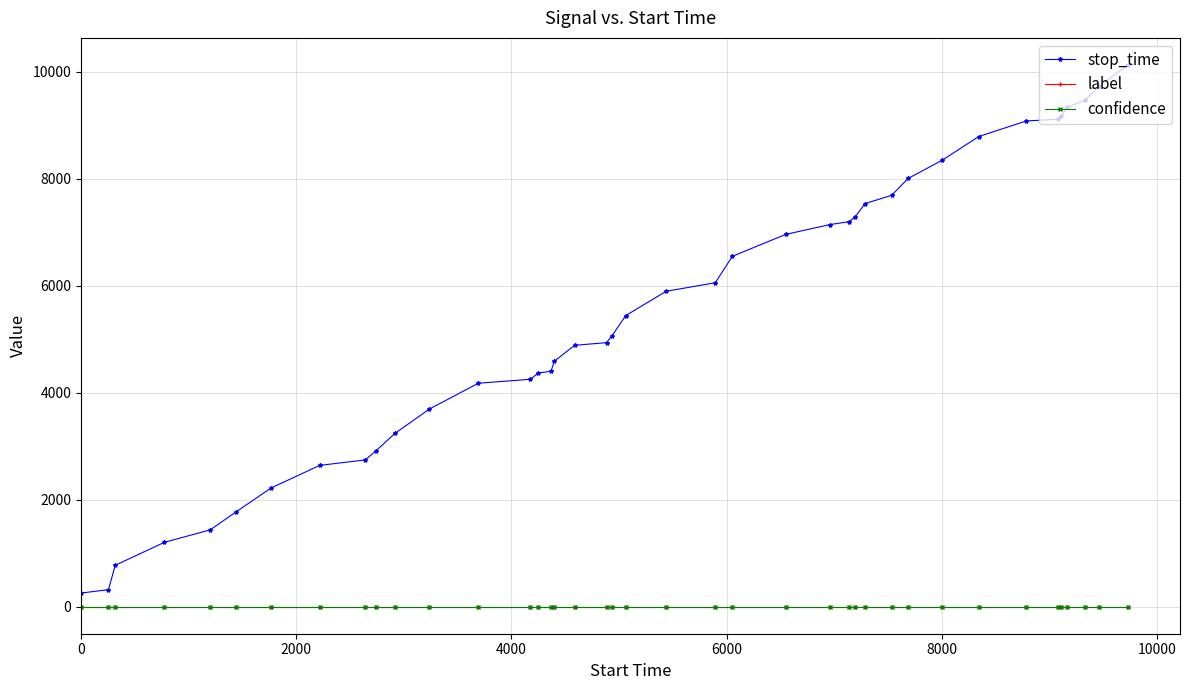

True or false: confidence and stop_time intersect in this chart.

False